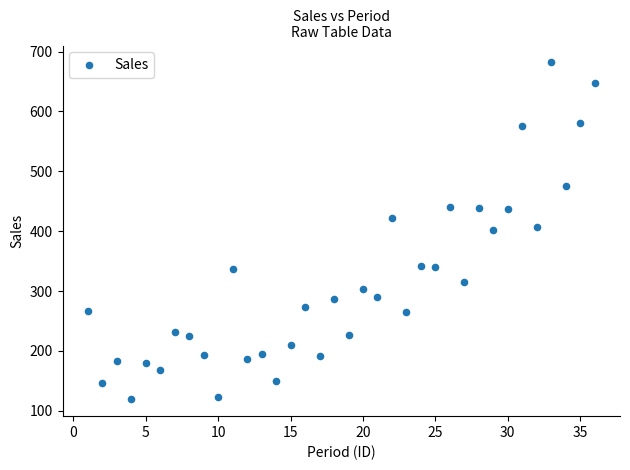

What is the range of Y values (max minus min)?

562.7